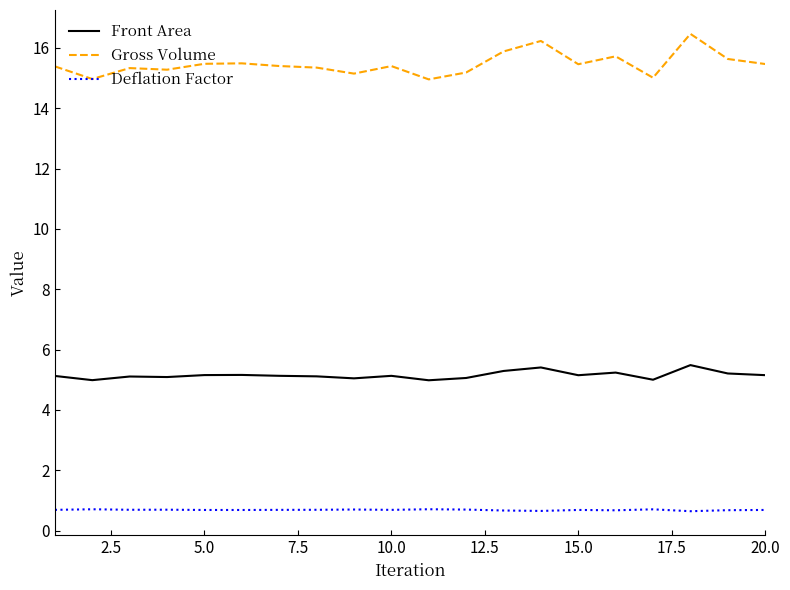

What are all the series names shown in the legend?

Front Area, Gross Volume, Deflation Factor